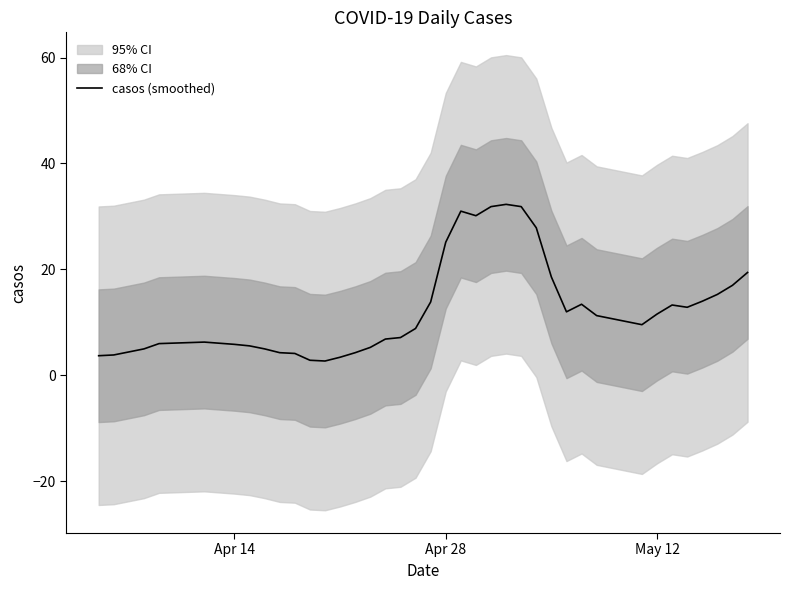

What is the maximum value for casos (smoothed)?

32.3